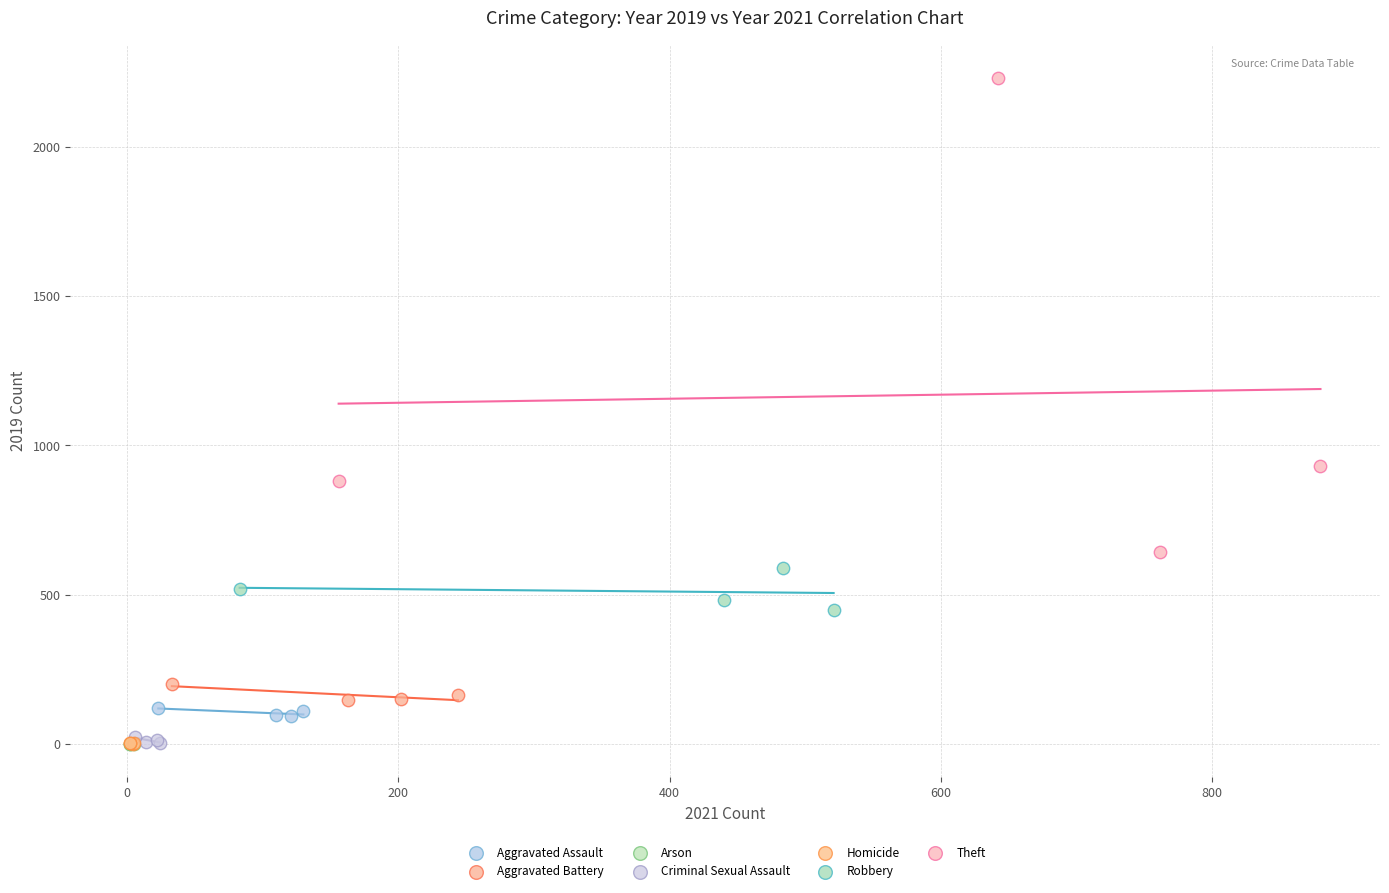

Which series has the largest Y range (max minus min)?

Theft